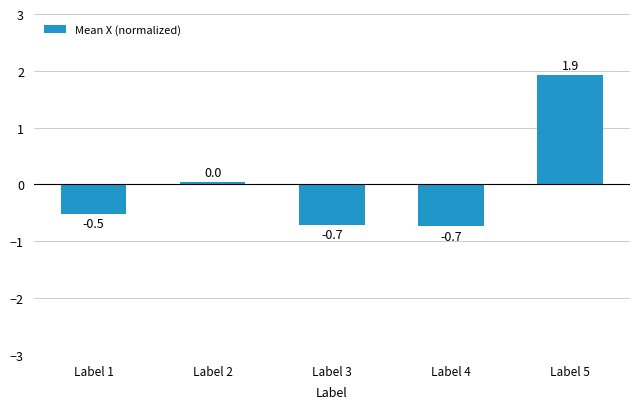

The chart shows a value of -0.7 at Label 3. True or false?

True